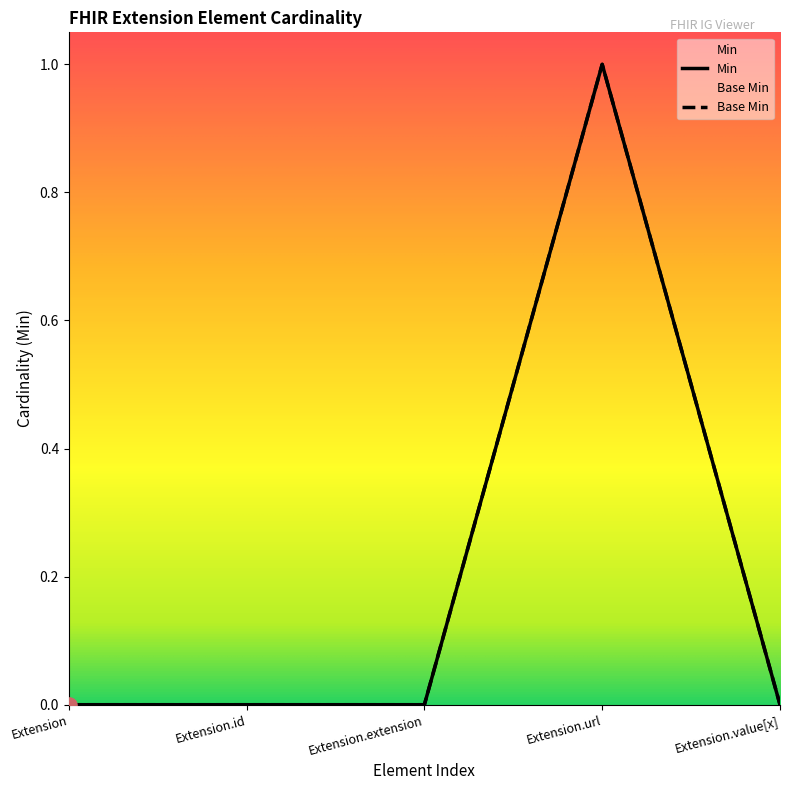

Which series reaches the minimum Y coordinate?

Min